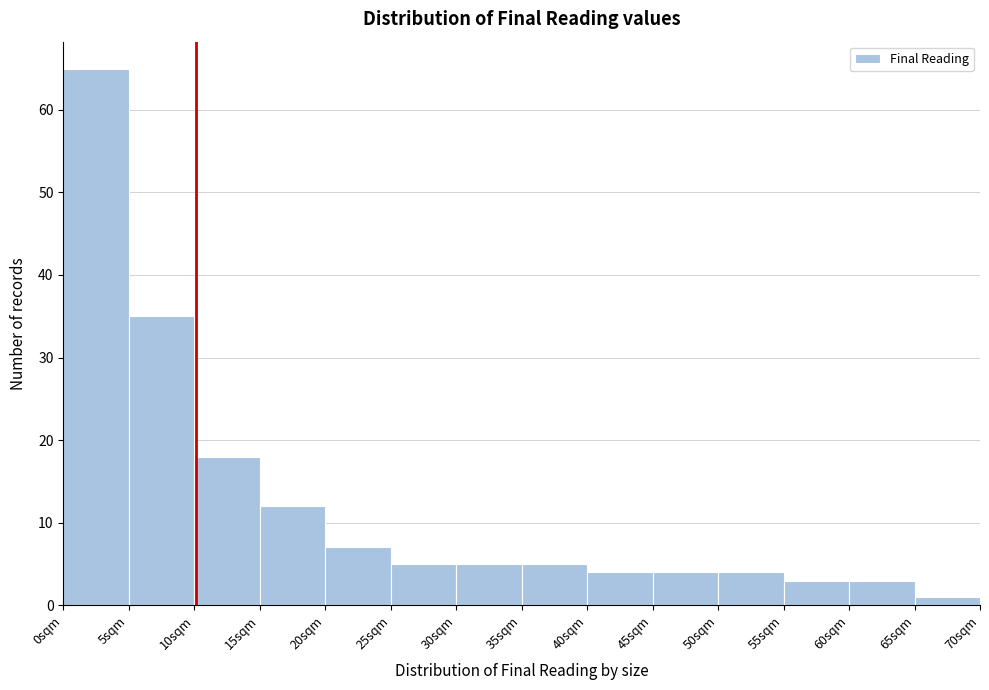

Reading left to right, transcribe this chart: for each bar, give the range it covers on the x-axis and its height. The values are not printed on the chart, so give them approximately, as read against the axis.

0 to 5: 65
5 to 10: 35
10 to 15: 18
15 to 20: 12
20 to 25: 7
25 to 30: 5
30 to 35: 5
35 to 40: 5
40 to 45: 4
45 to 50: 4
50 to 55: 4
55 to 60: 3
60 to 65: 3
65 to 70: 1